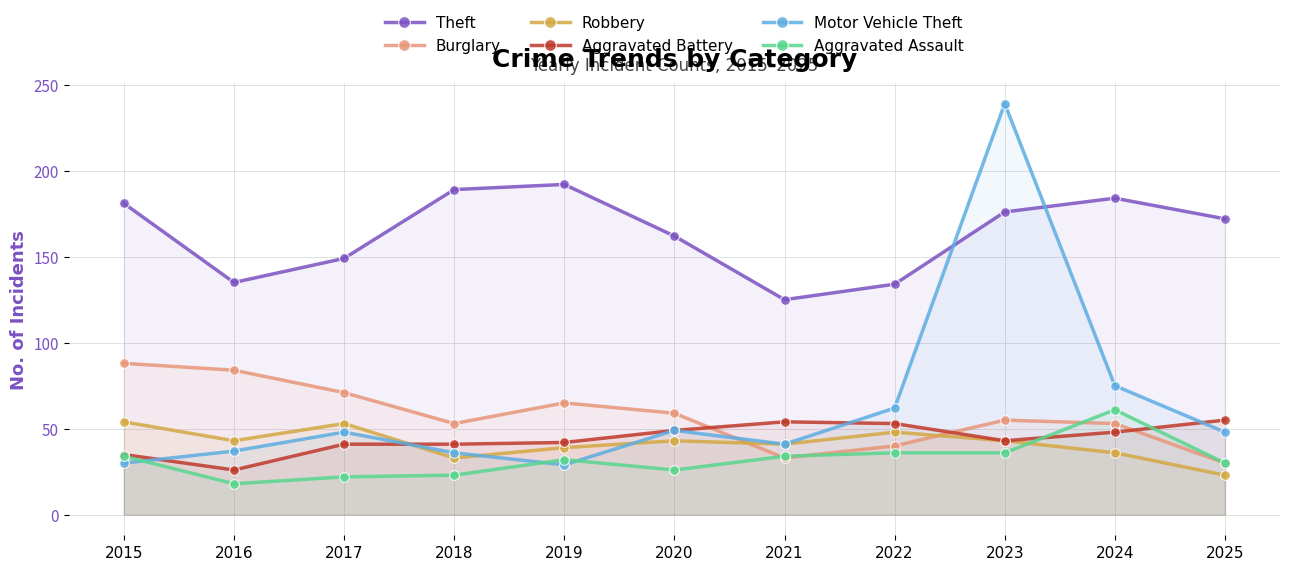

Is it true that Motor Vehicle Theft equals 36 at 2018?

True